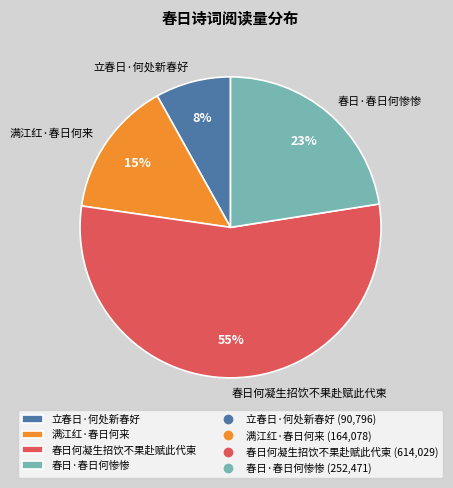

Combined, do 春日·春日何惨惨 and 春日何凝生招饮不果赴赋此代柬 account for over 50%?

Yes